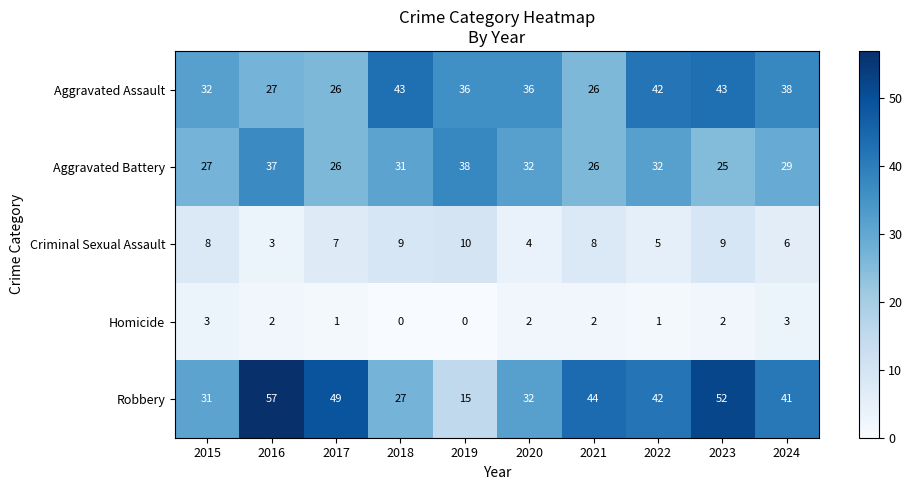

Rank the series by their maximum value, from lowest to highest.

Homicide, Criminal Sexual Assault, Aggravated Battery, Aggravated Assault, Robbery